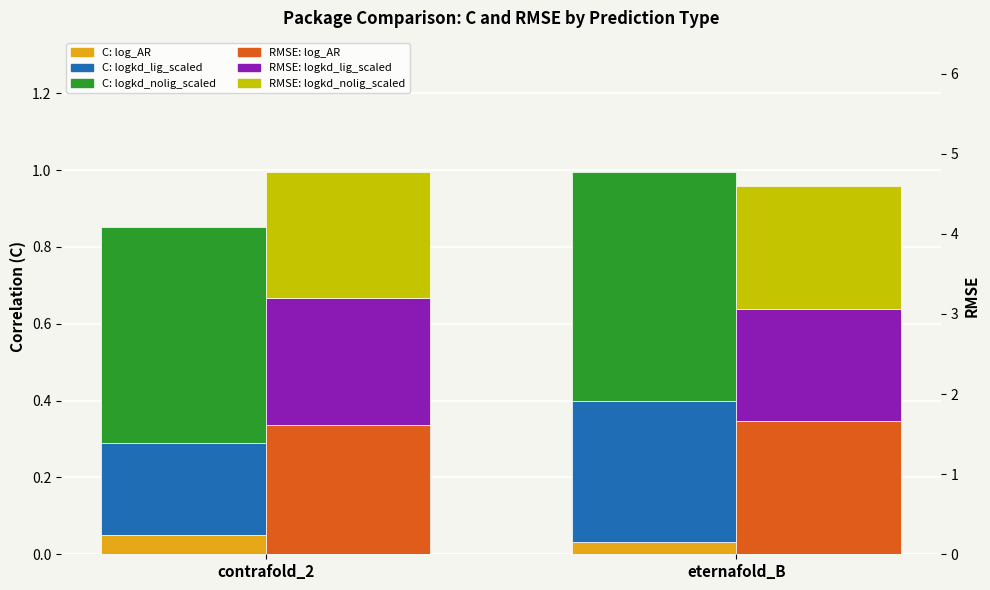

What is the label of the 2nd bar from the right?

contrafold_2